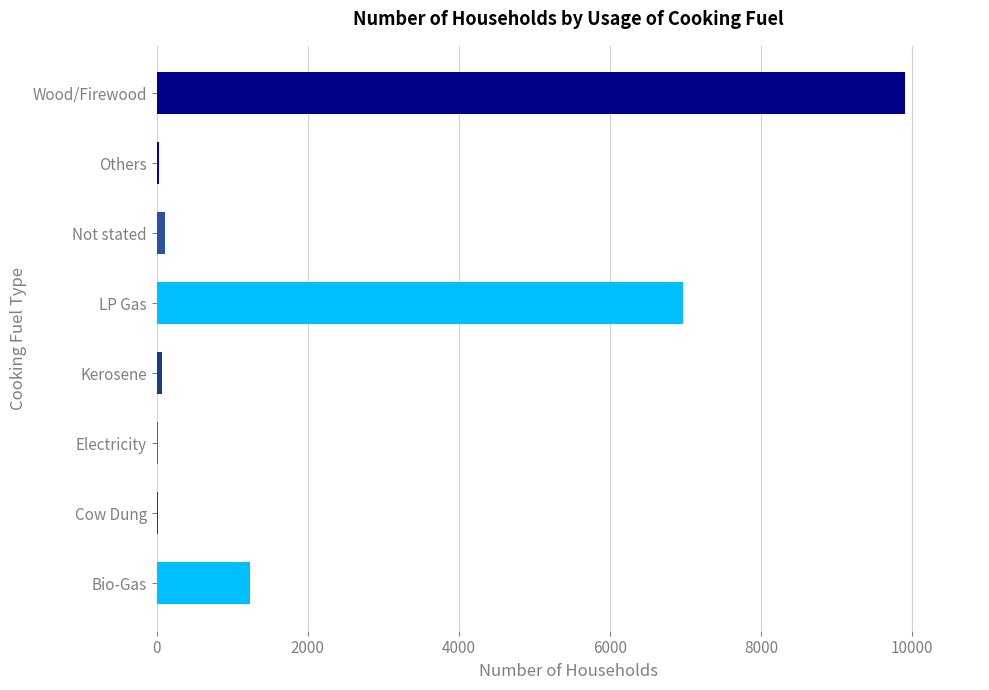

What is the greatest value displayed?

9911